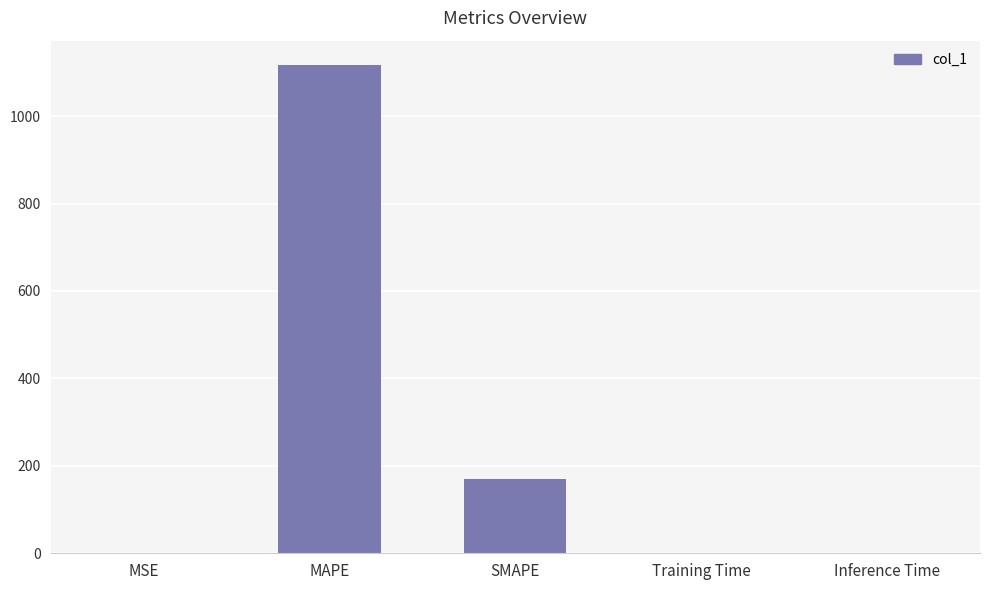

Is it true that the value at MAPE is 328.8?

False